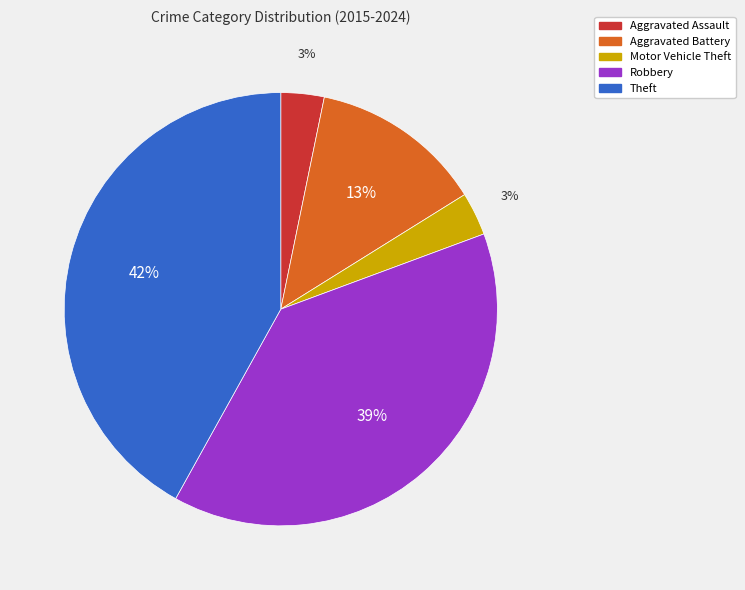

To the nearest percent, what portion does Motor Vehicle Theft represent?

3%